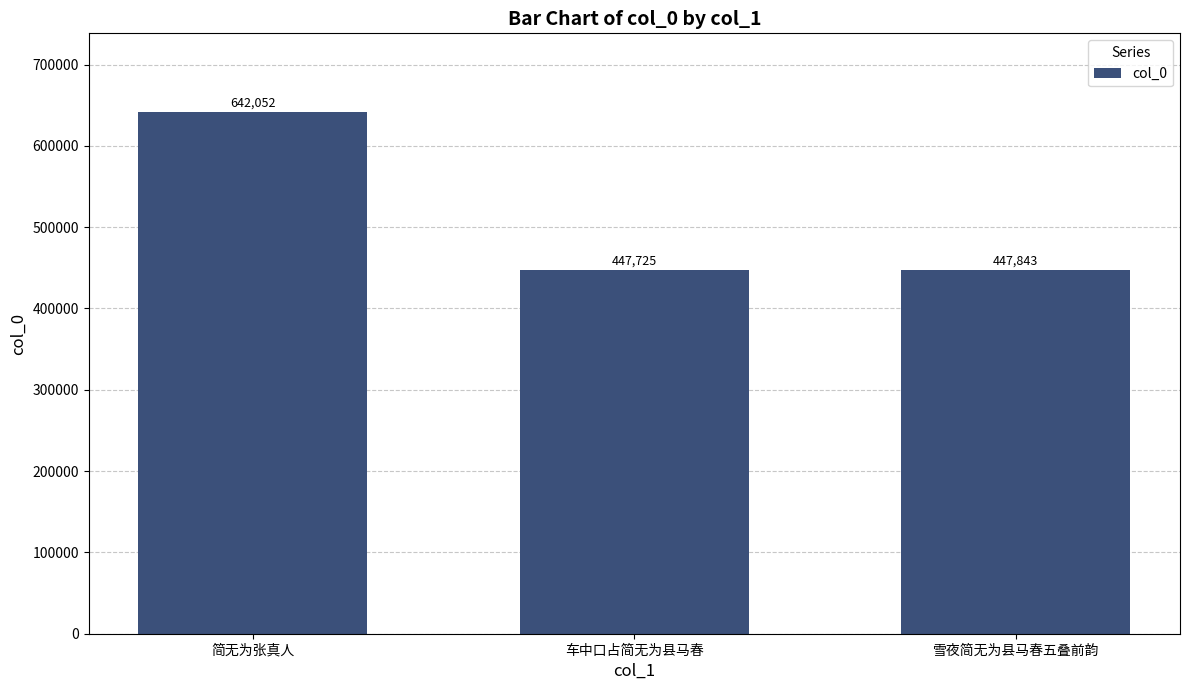

Does the chart contain stacked bars?

No